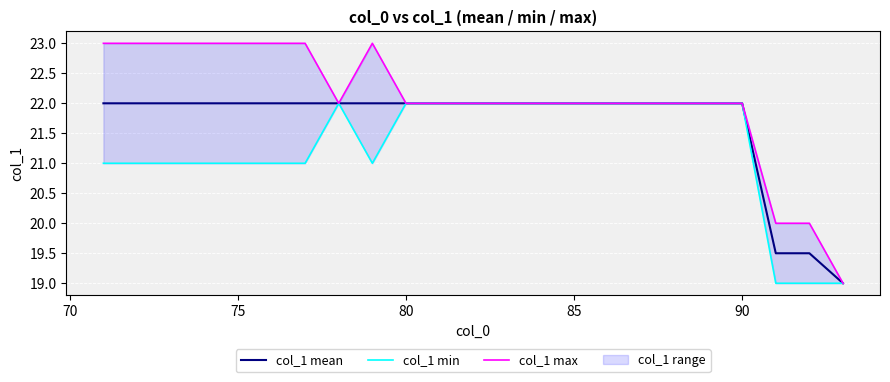

What is the maximum value for col_1 mean?

22.0